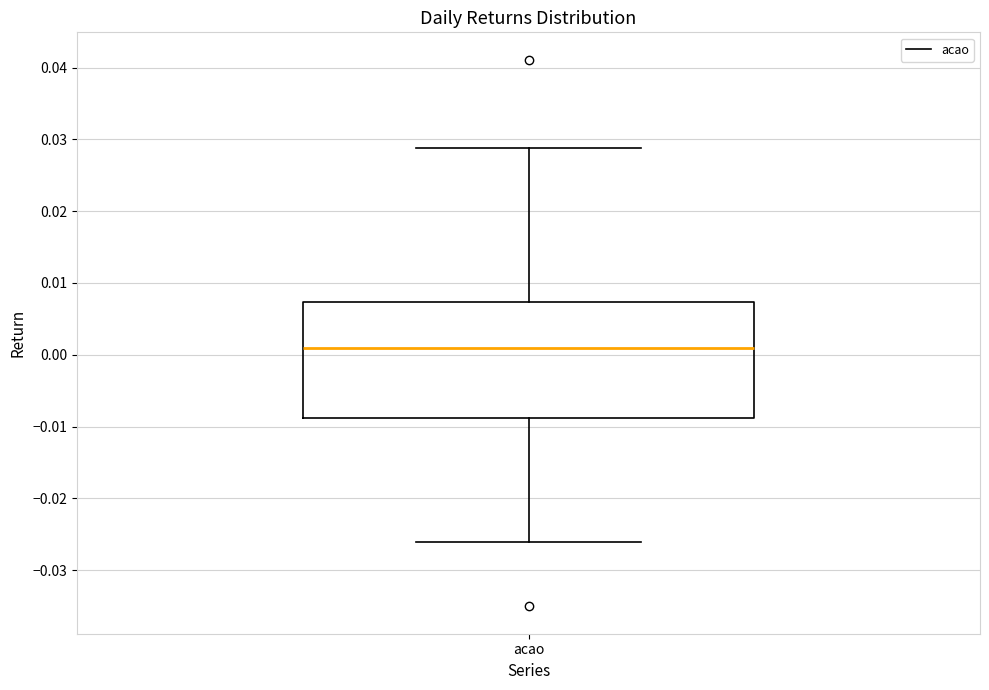

Where does the upper whisker of the box for acao end on the y-axis? The values are not printed on the chart, so give them approximately, as read against the axis.

0.029